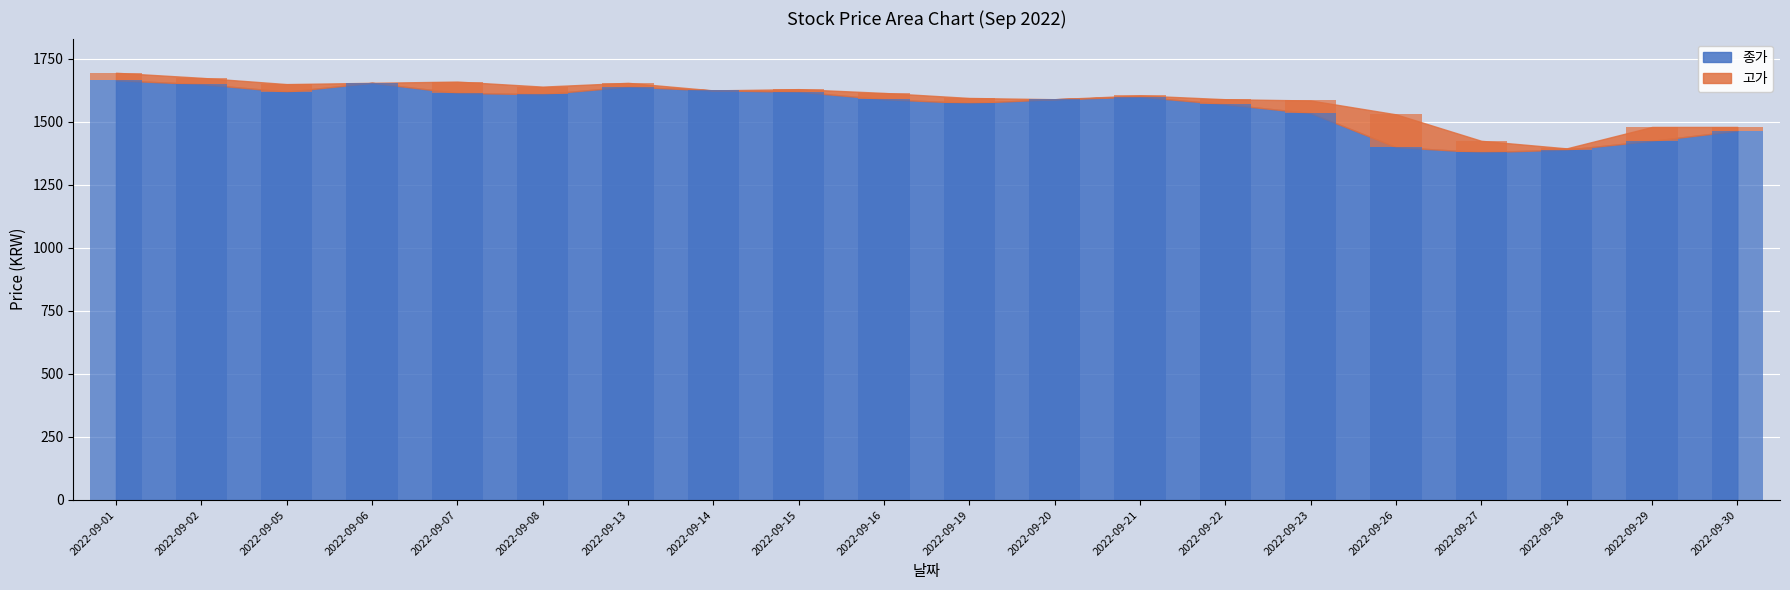

What is the maximum value shown in the chart?

1665